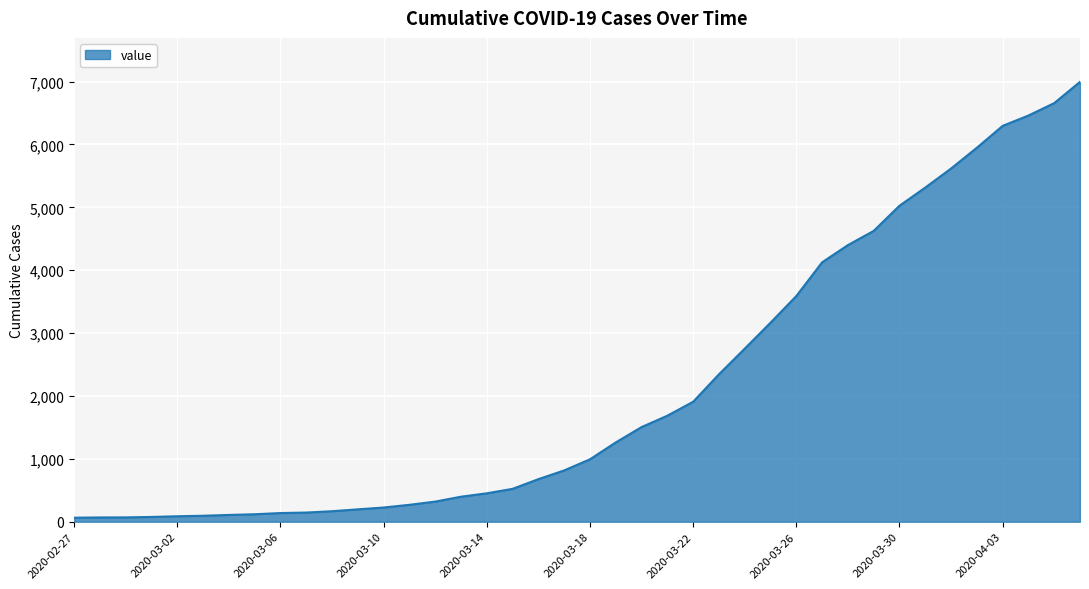

What is the greatest value displayed?

6995